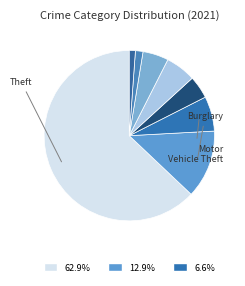

Count the number of slices in the pie.

8